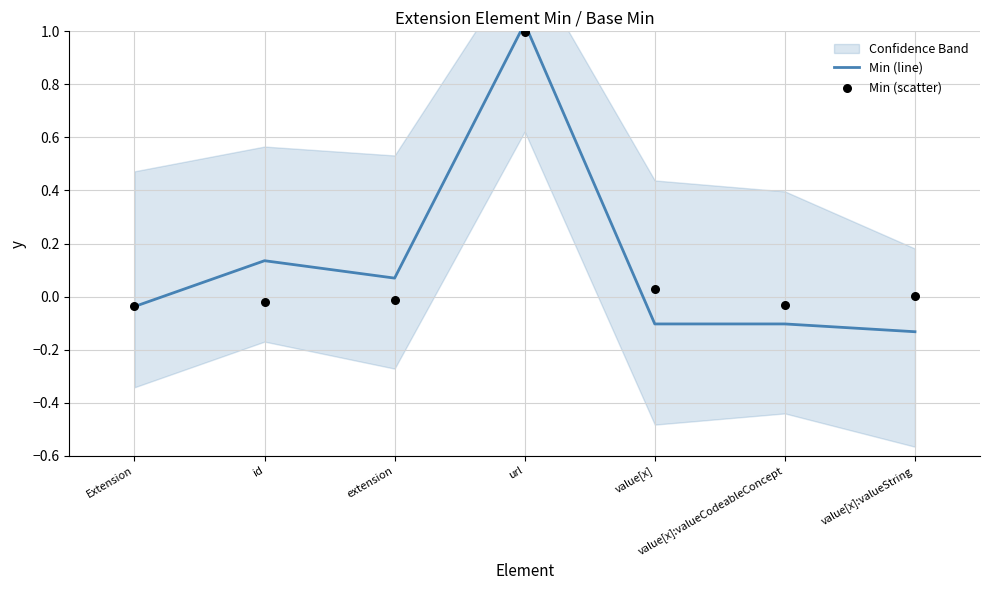

Which series has the widest spread of Y values?

Min (line)